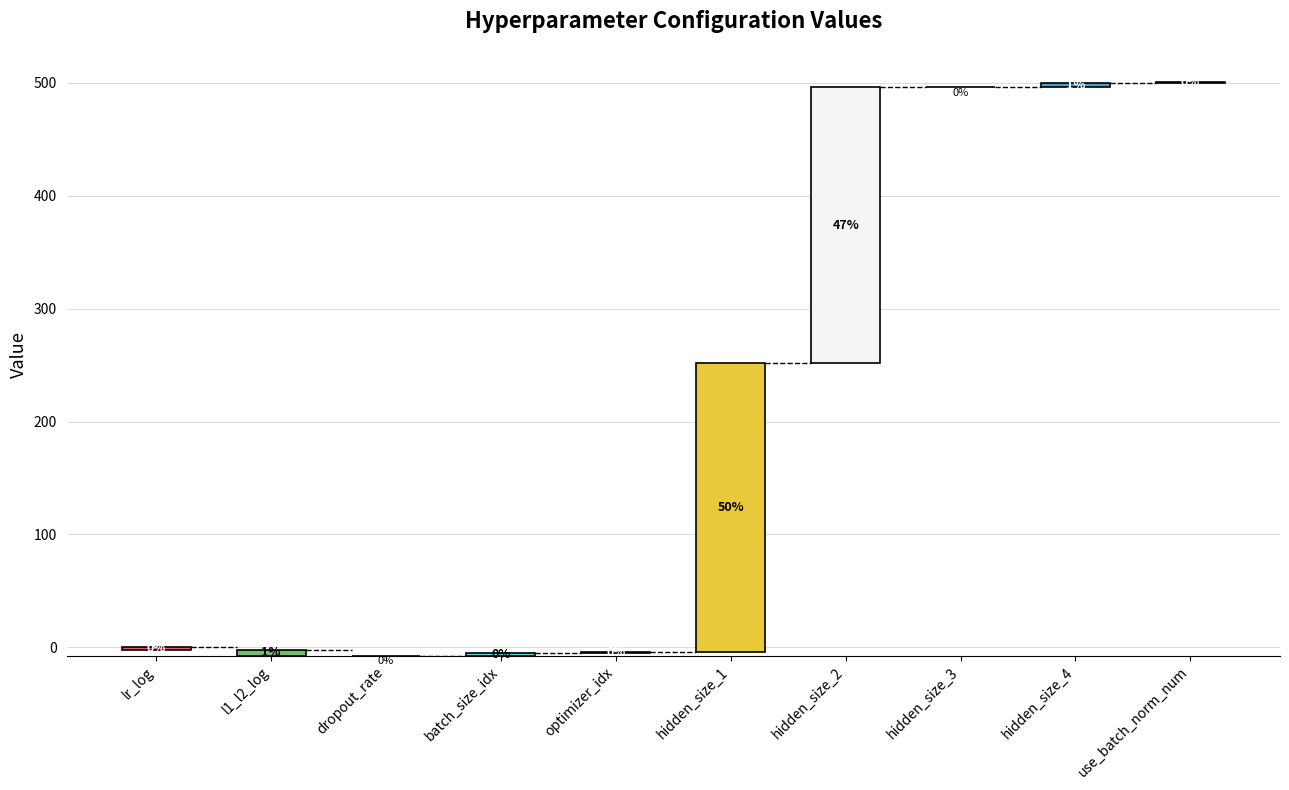

List the labels in order of value, smallest first.

l1_l2_log, lr_log, dropout_rate, hidden_size_3, optimizer_idx, use_batch_norm_num, batch_size_idx, hidden_size_4, hidden_size_2, hidden_size_1